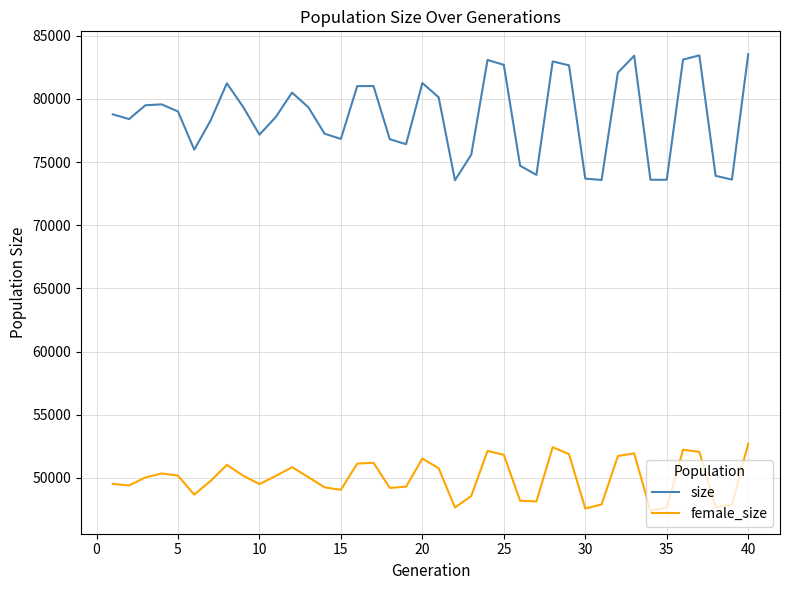

Which series has the largest total across all categories?

size